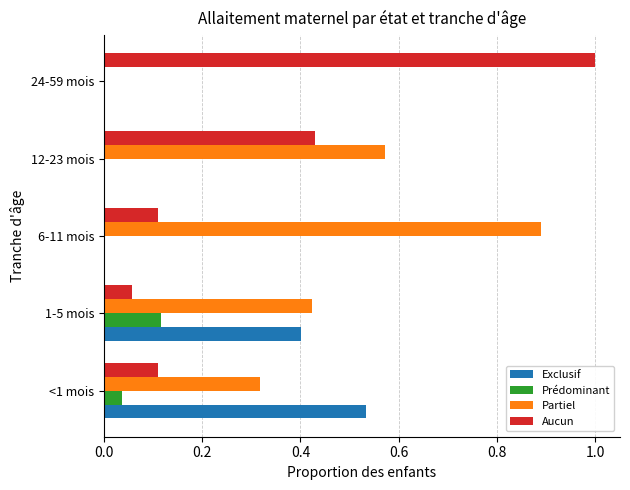

What is the total value across all series at 1-5 mois?

1.0